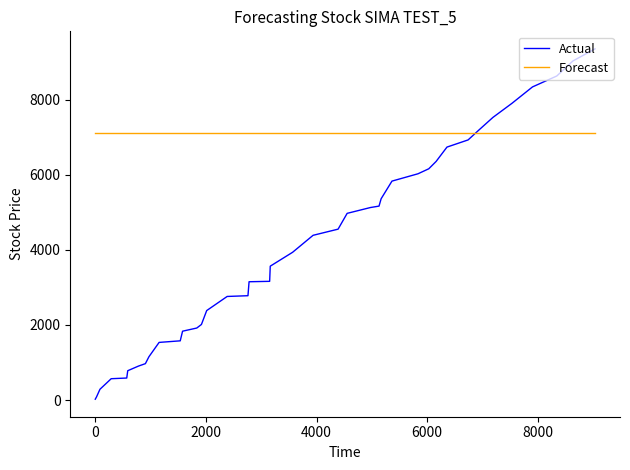

What is the sum of all Actual values?

161597.0